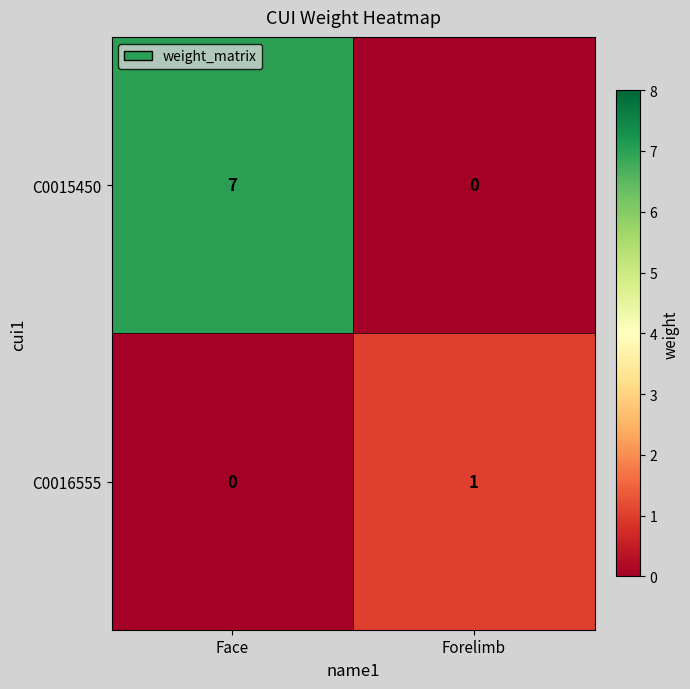

At which category is the sum across all series the highest?

Face